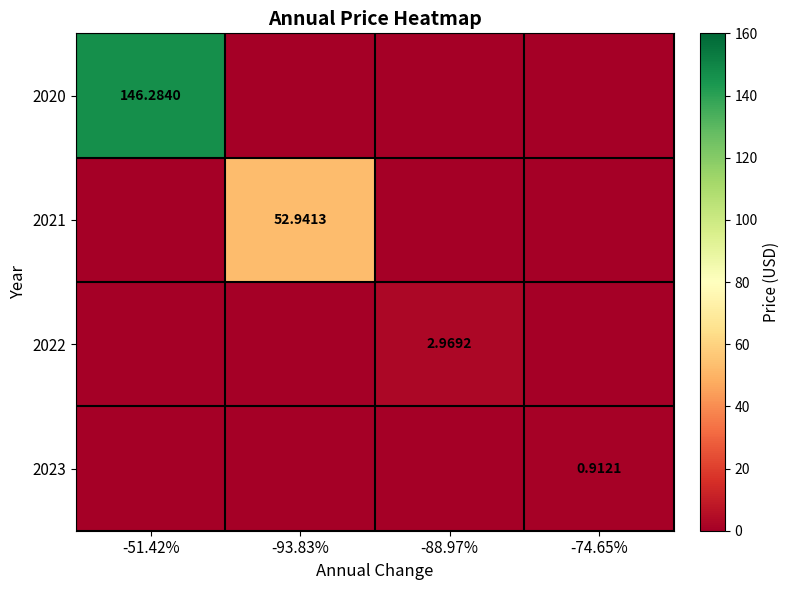

At -51.42%, list the series in order from smallest to largest.

2021, 2022, 2023, 2020